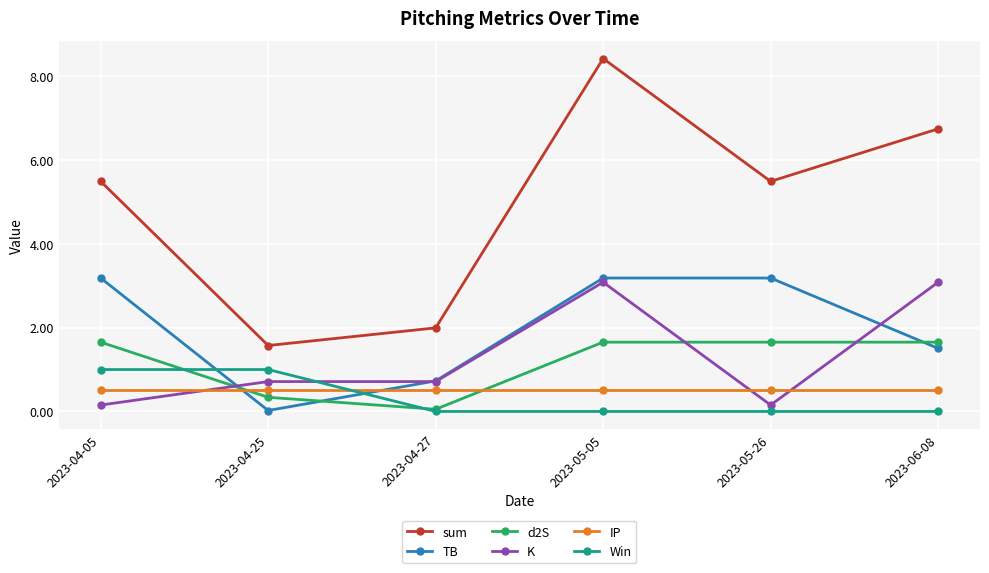

Is it true that TB equals 1.7 at 2023-04-05?

False